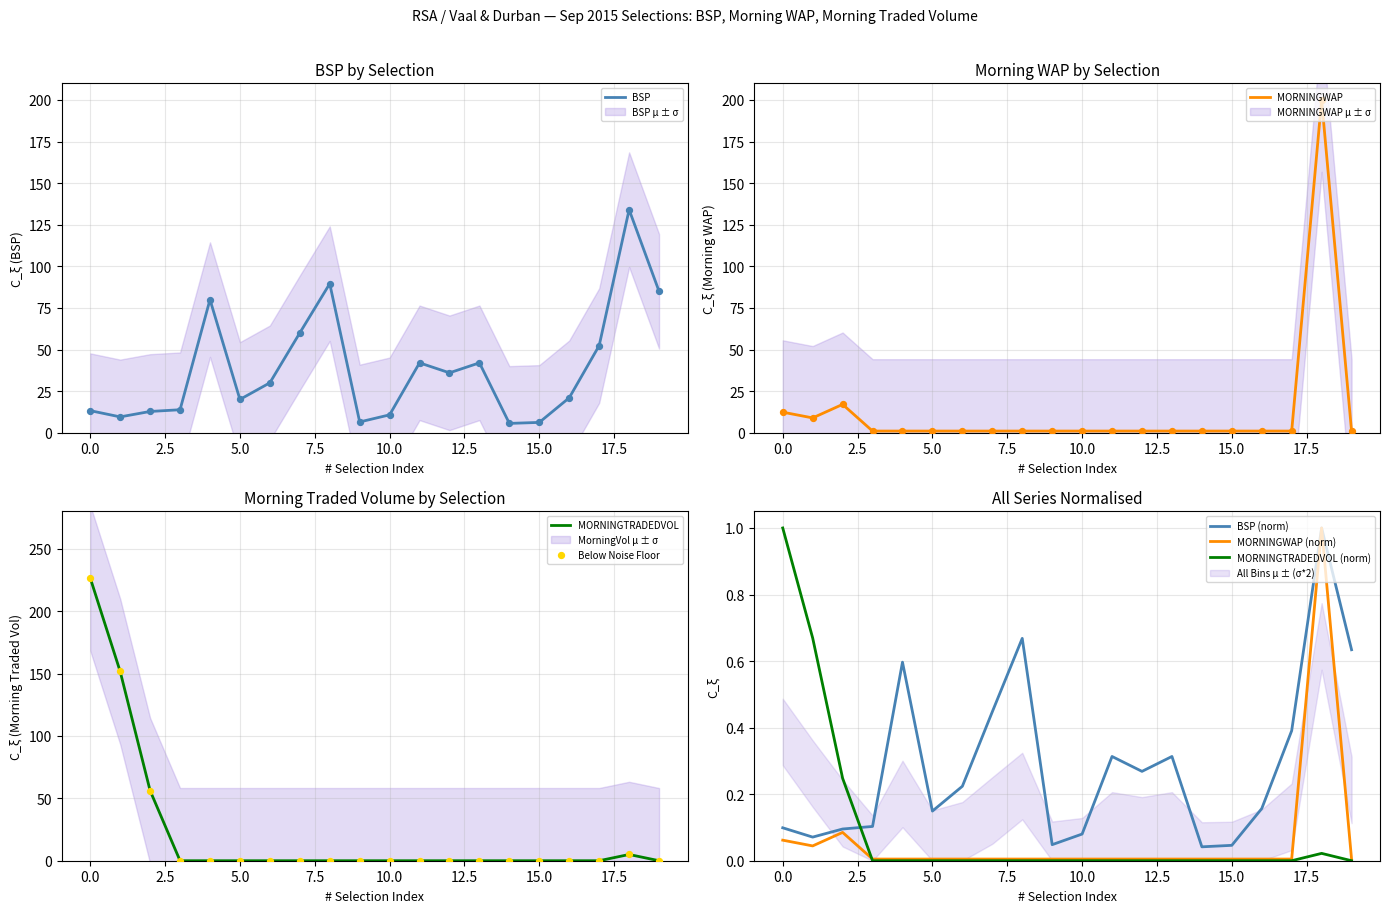

Which series has the largest total across all categories?

BSP